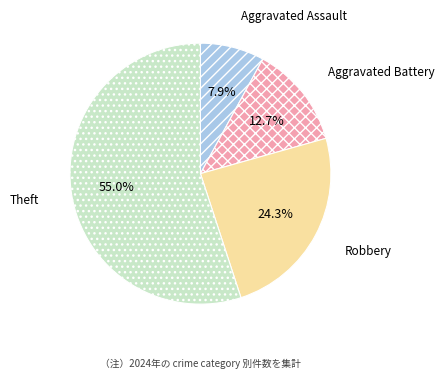

True or false: Aggravated Battery accounts for 13% of the total.

True